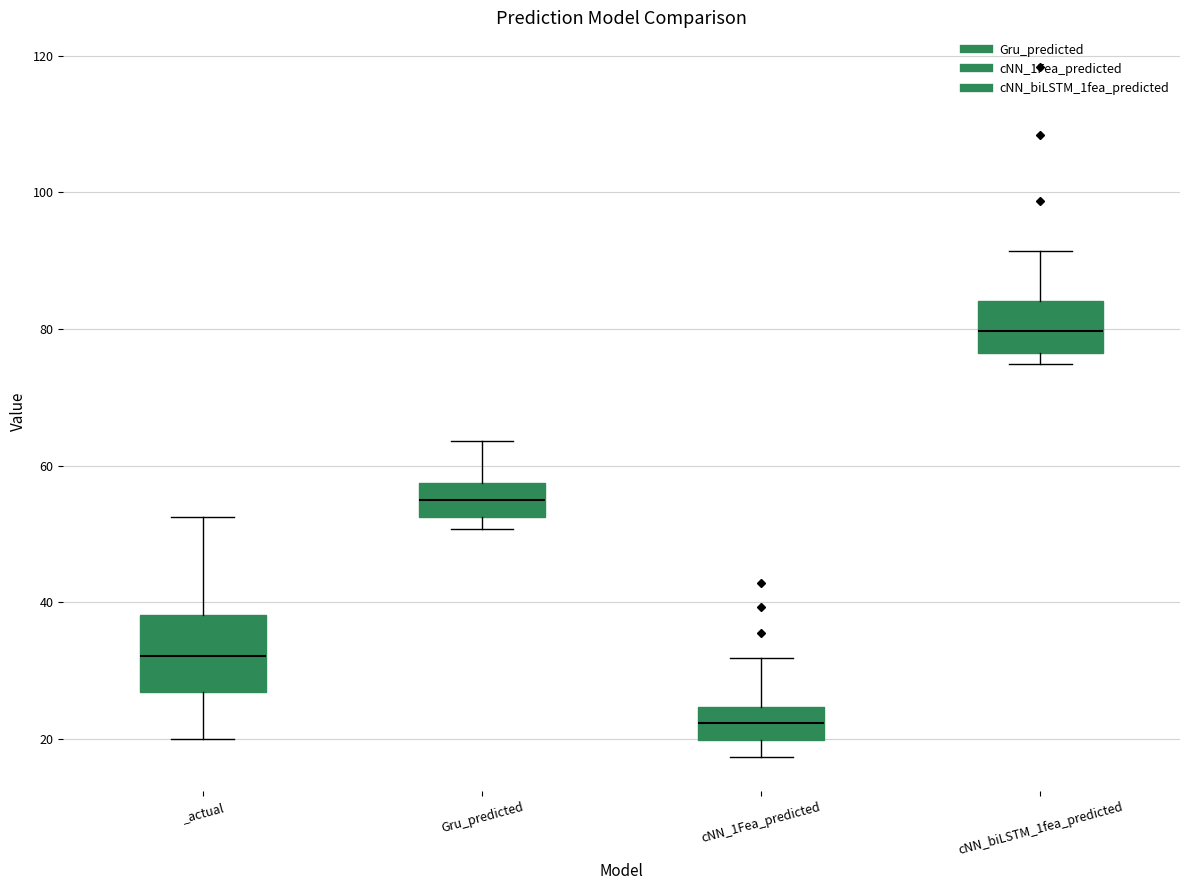

Reading left to right, transcribe this box plot: for each box, give where its median line is, the range the box spans, and where its two whiskers end, as read against the y-axis. The values are not printed on the chart, so give them approximately, as read against the axis.

_actual: median 32, box 26 to 38, whiskers 20 to 52
Gru_predicted: median 54, box 52 to 58, whiskers 50 to 64
cNN_1Fea_predicted: median 22, box 20 to 24, whiskers 18 to 32
cNN_biLSTM_1fea_predicted: median 80, box 76 to 84, whiskers 74 to 92